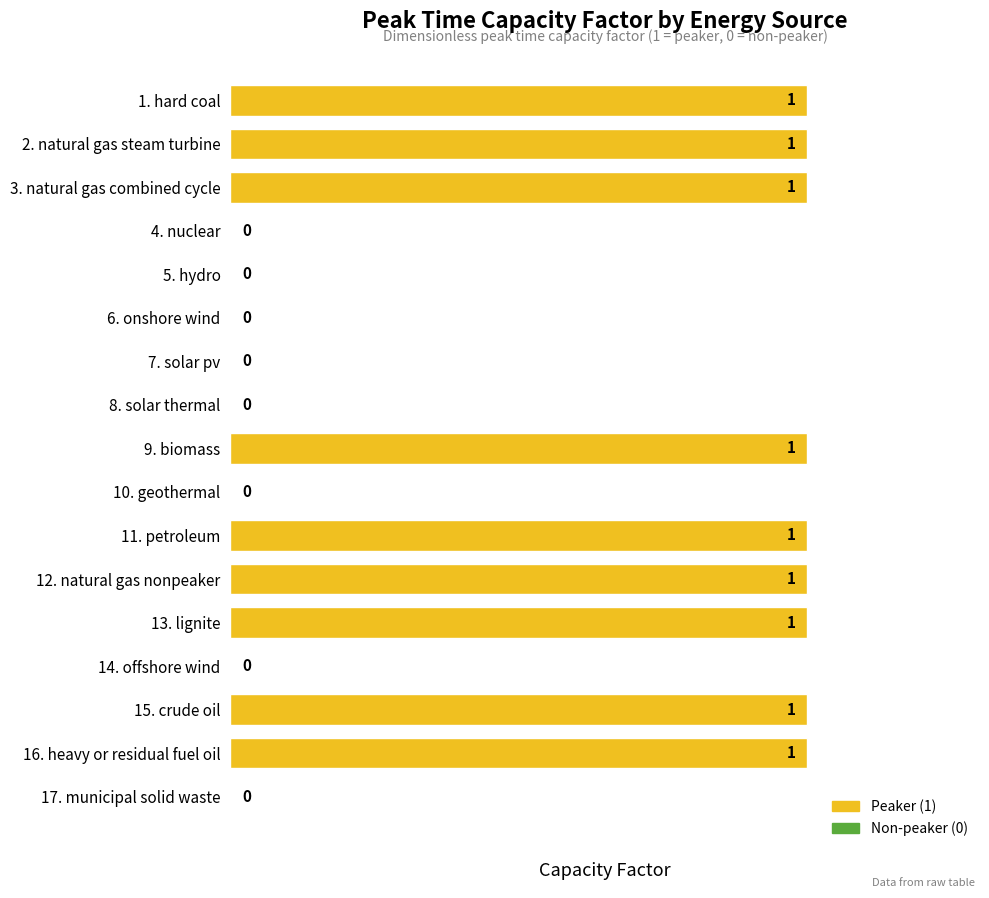

What is the average value?

1